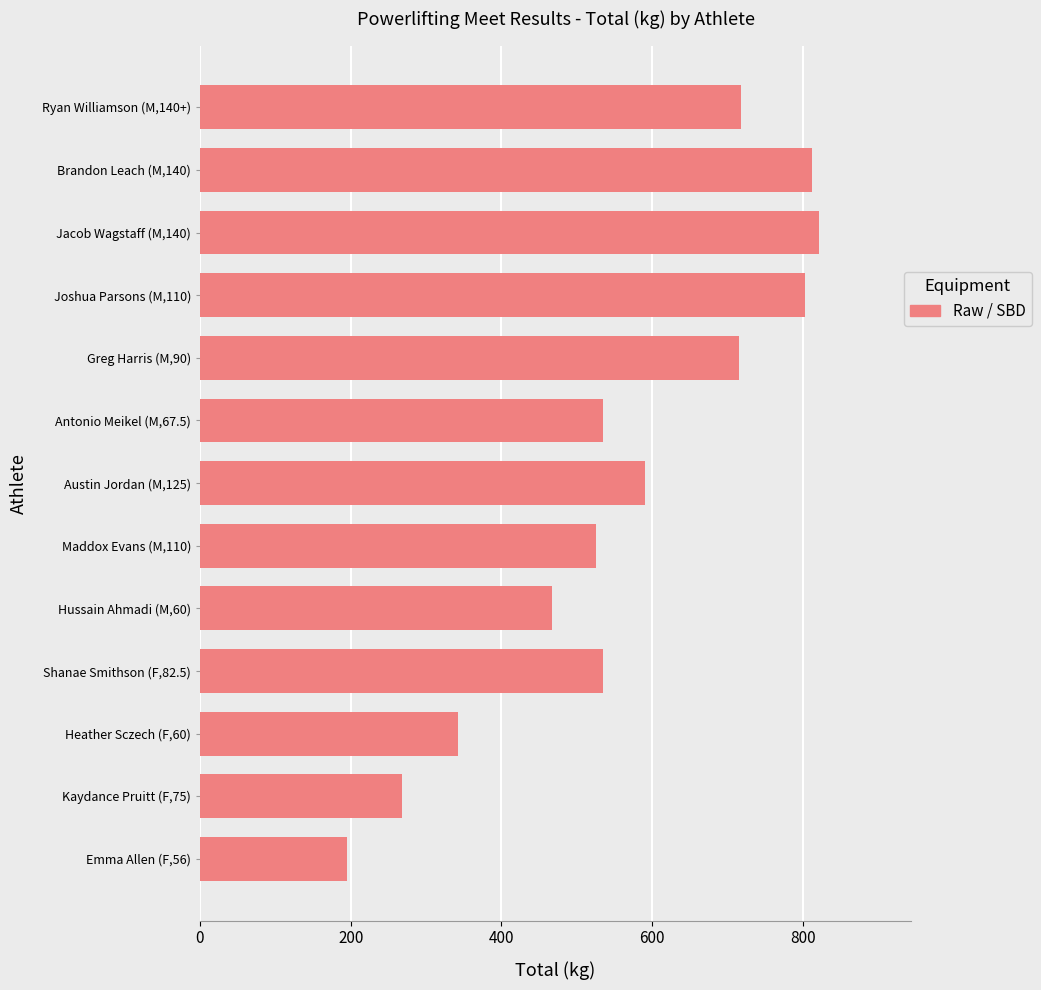

How many series are shown in this chart?

1